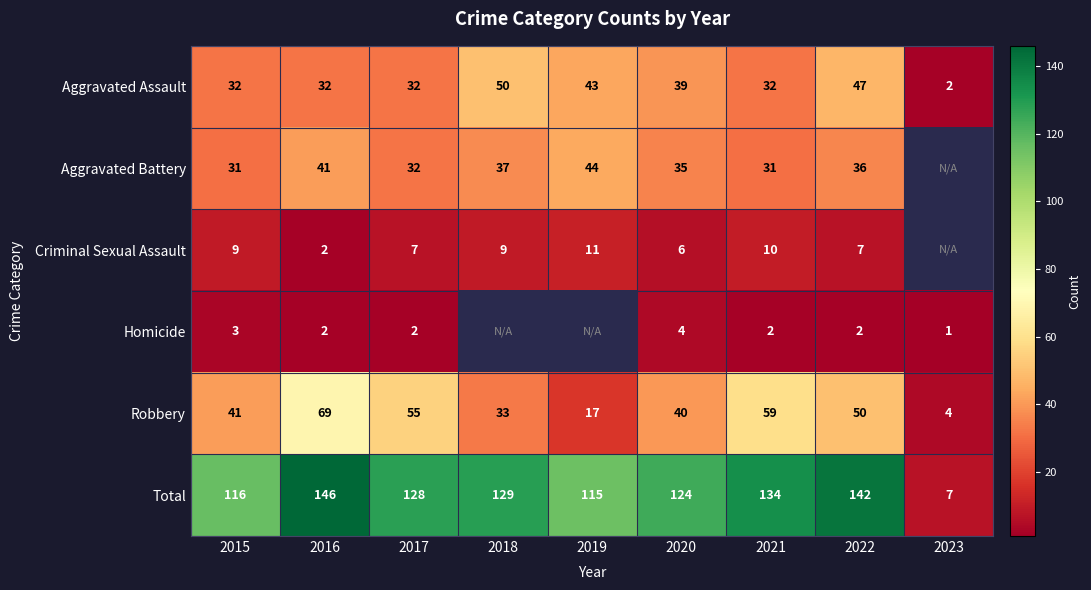

What is the difference between the highest and lowest values at 2022?

140